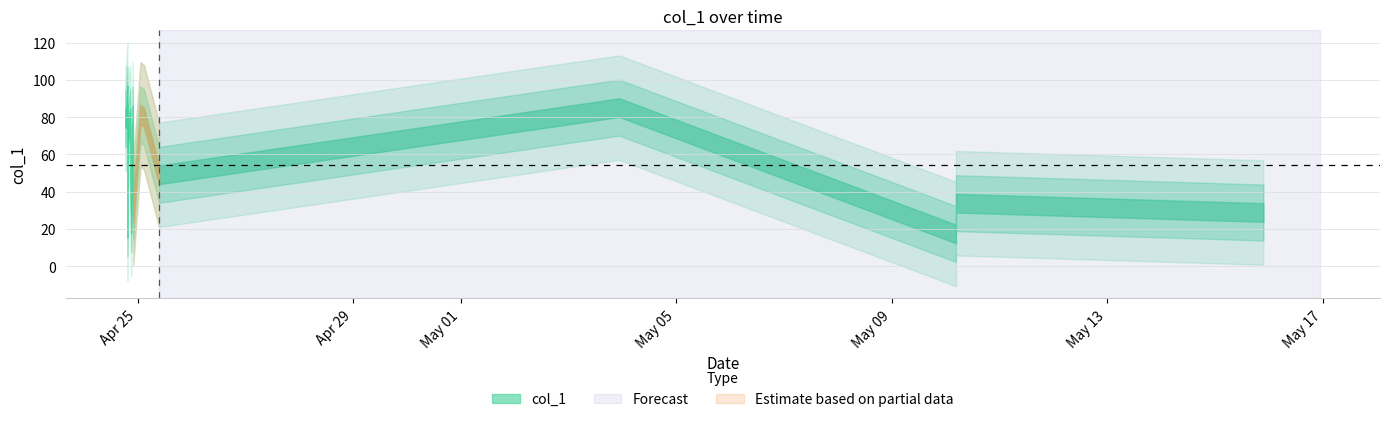

How many data points are less than 49?

9